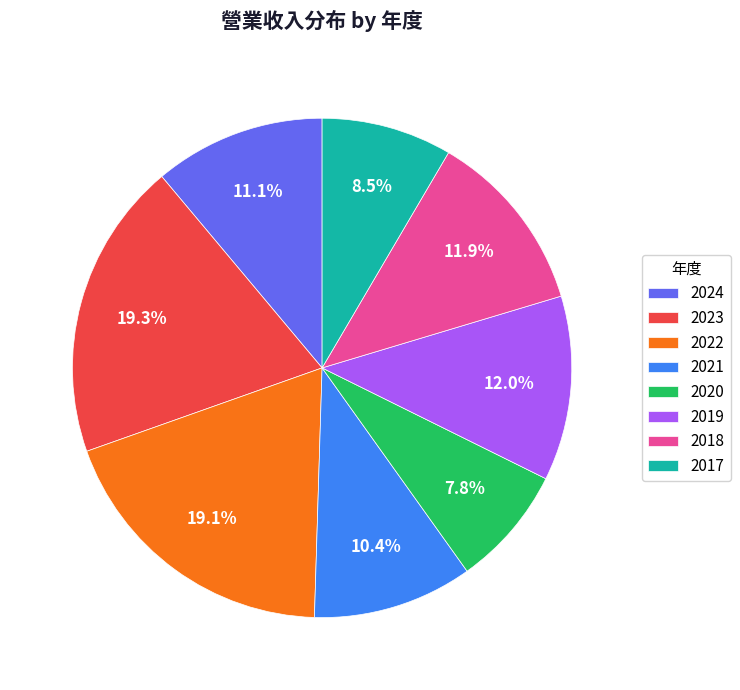

Which has a higher value, 2021 or 2020?

2021